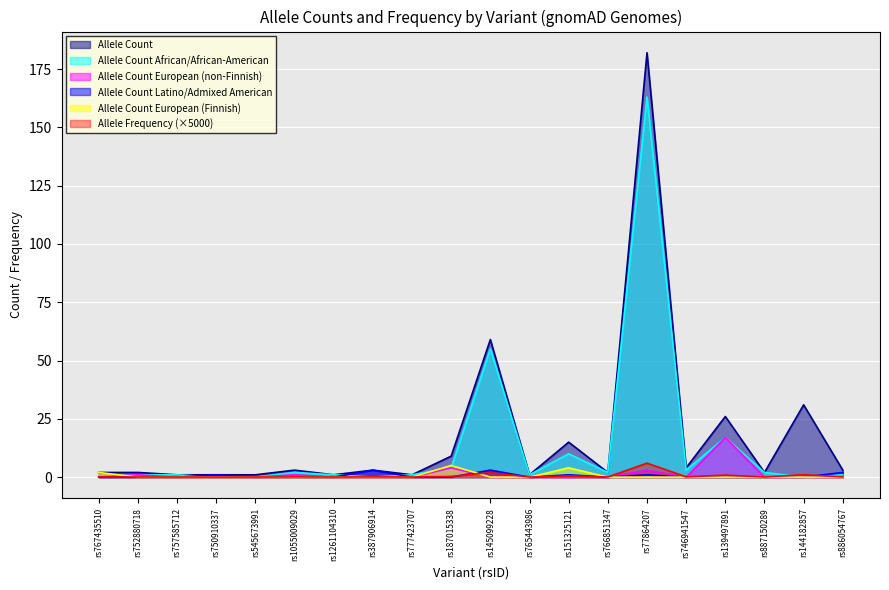

What position from the left is rs1261104310?

7